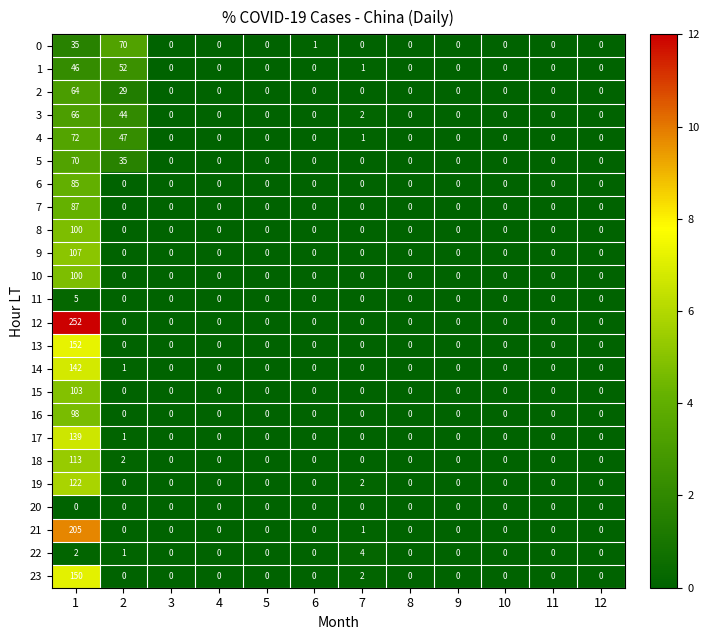

The value of 21 at 2 is -101. True or false?

False